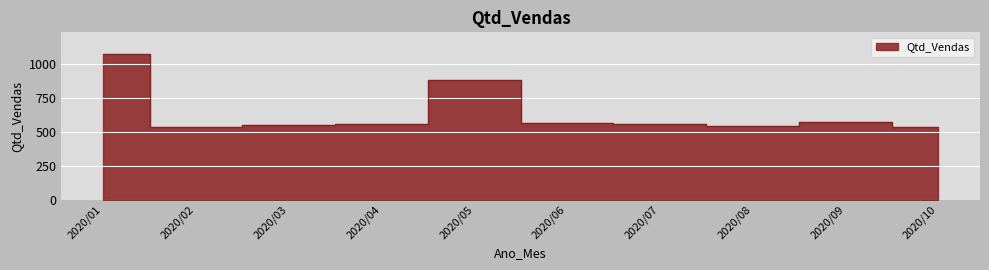

How many values are below 554?

4